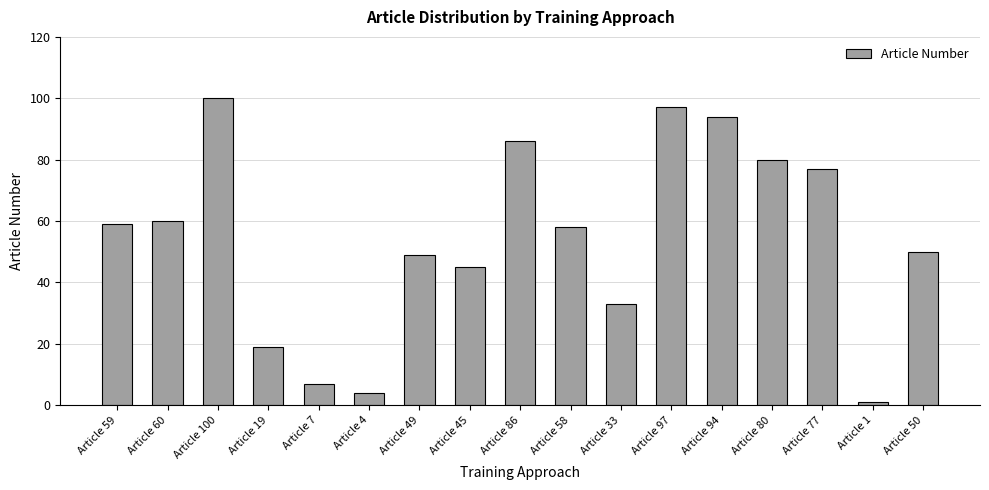

What is the label of the 6th bar from the left?

Article 4